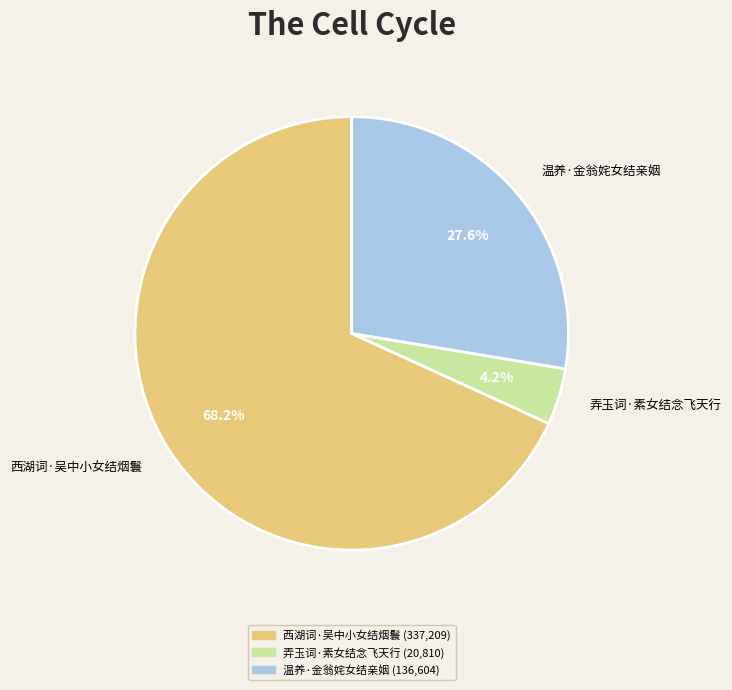

True or false: 弄玉词·素女结念飞天行 accounts for 15% of the total.

False